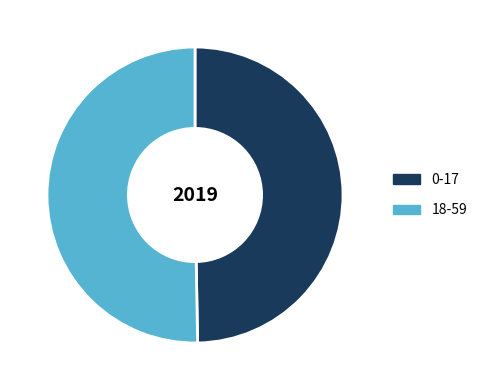

Does 0-17 account for over 50% of the chart?

No